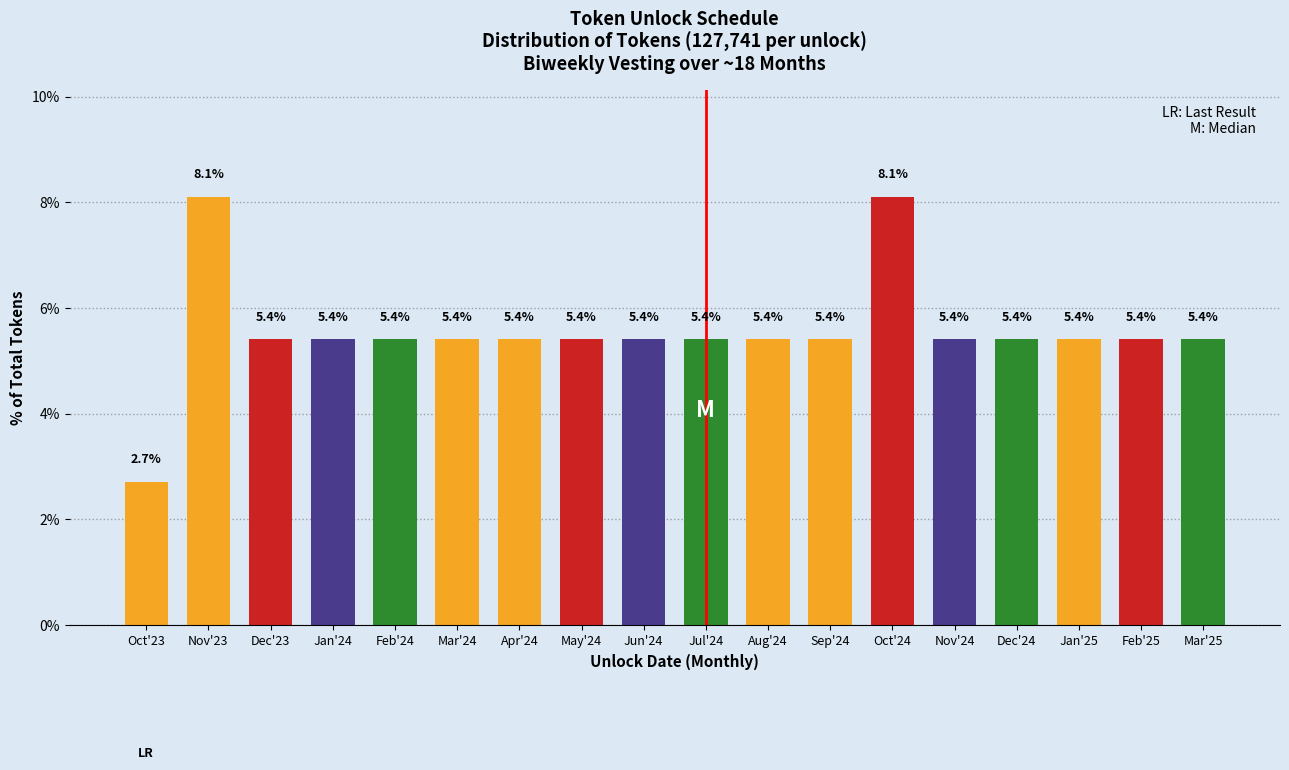

Reading right to left, extract all data points from this chart.

Mar'25=5.4	Feb'25=5.4	Jan'25=5.4	Dec'24=5.4	Nov'24=5.4	Oct'24=8.1	Sep'24=5.4	Aug'24=5.4	Jul'24=5.4	Jun'24=5.4	May'24=5.4	Apr'24=5.4	Mar'24=5.4	Feb'24=5.4	Jan'24=5.4	Dec'23=5.4	Nov'23=8.1	Oct'23=2.7